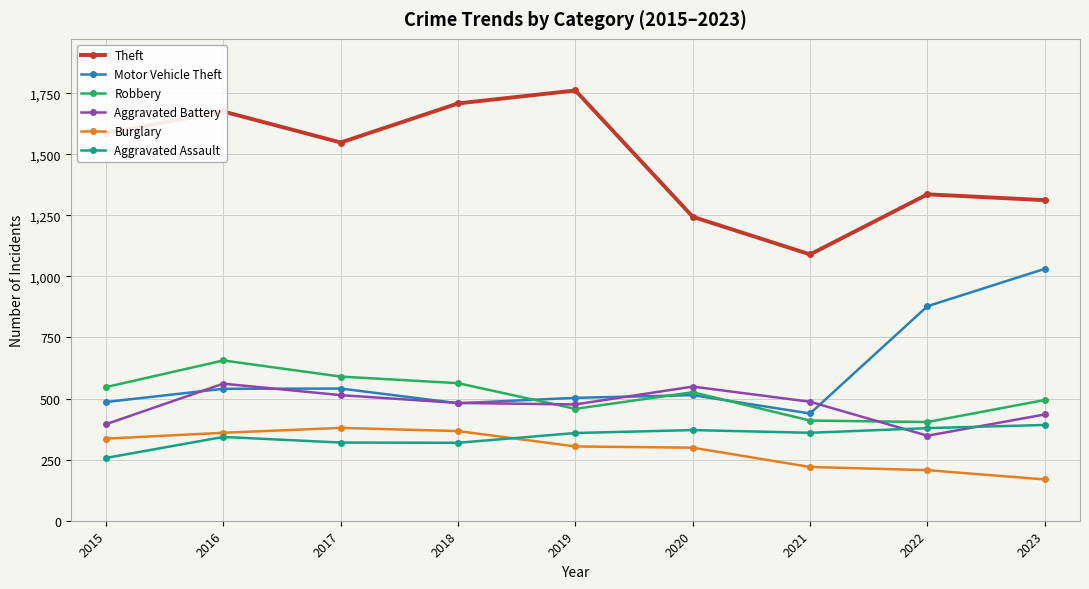

How many distinct data groups are displayed?

6